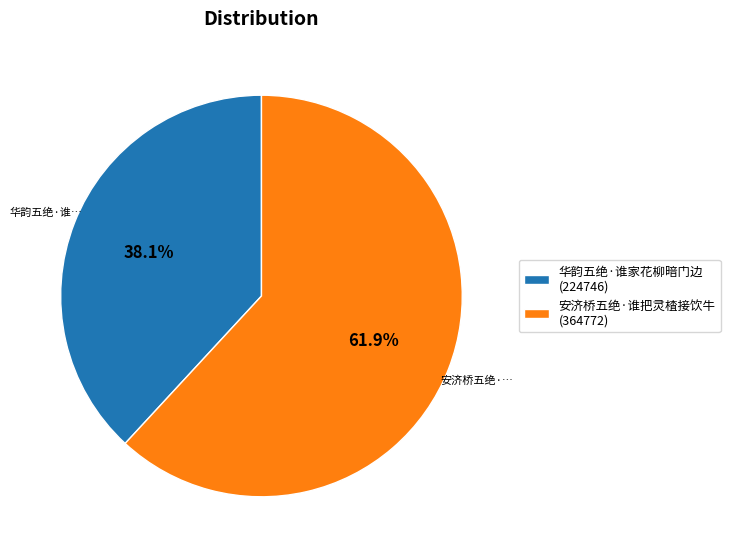

Is 安济桥五绝·谁把灵楂接饮牛 the majority of the pie?

Yes